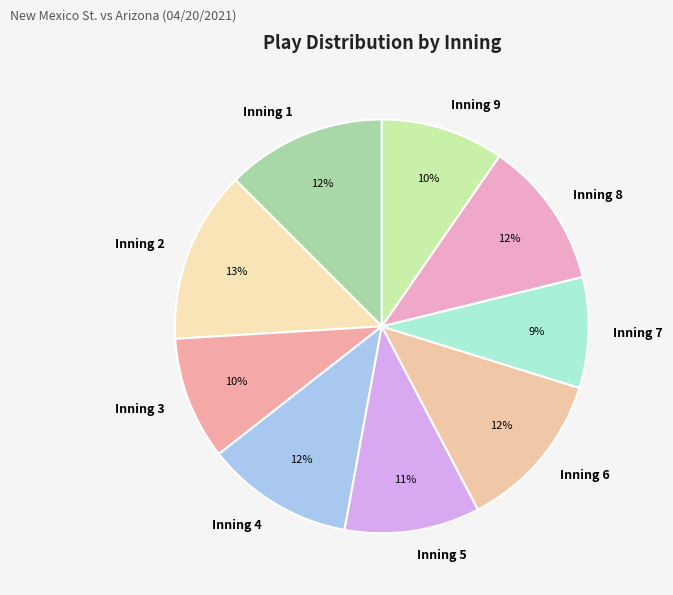

To the nearest percent, what portion does Inning 2 represent?

13%